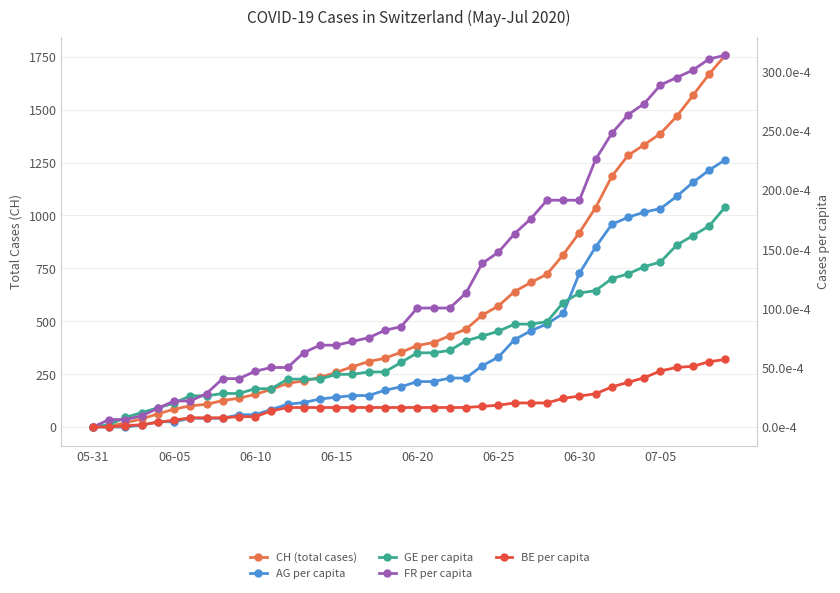

How many values in FR per capita are above zero?

39